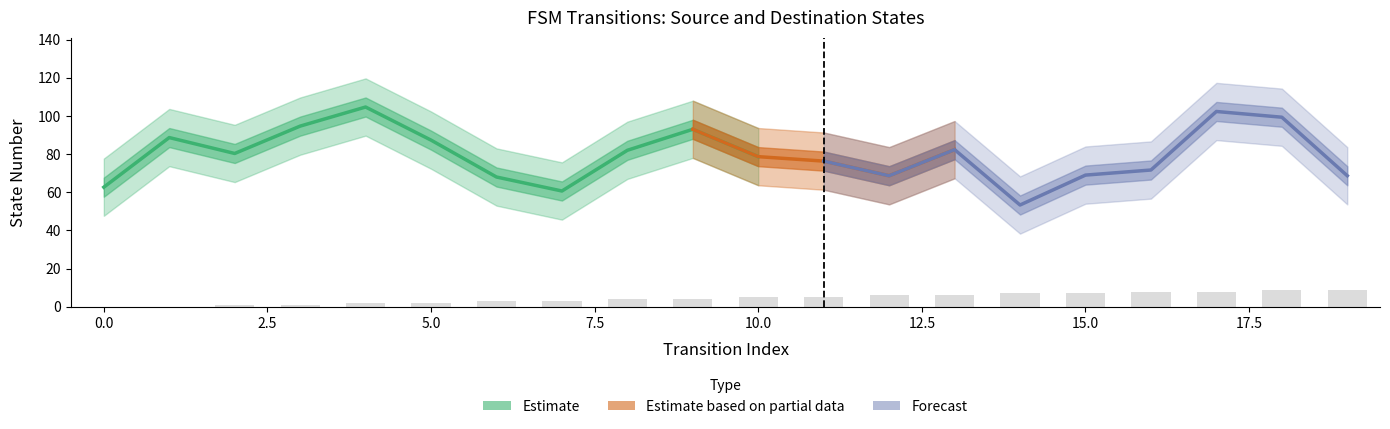

Are the bars horizontal?

No